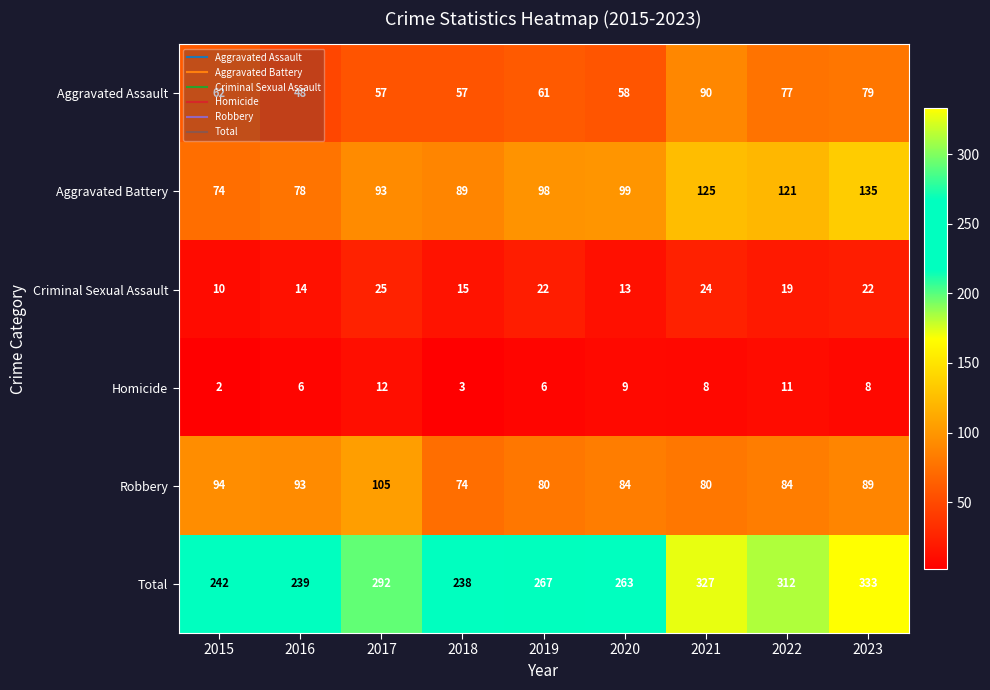

What is the difference between the second highest and second lowest values in the Homicide series?

8